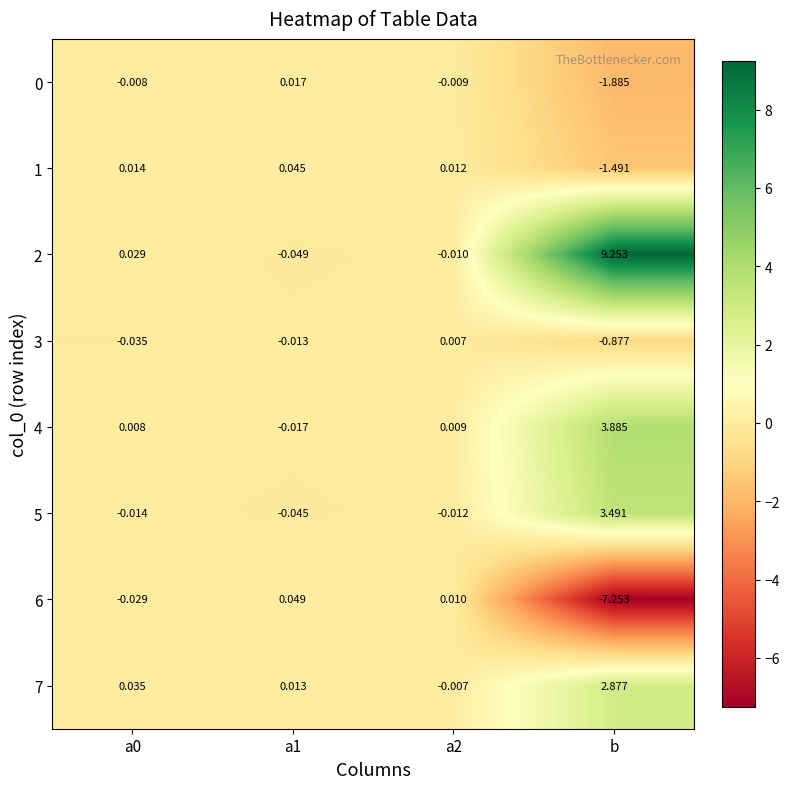

List the series in order of their peak value, lowest first.

3, 0, 1, 6, 7, 5, 4, 2